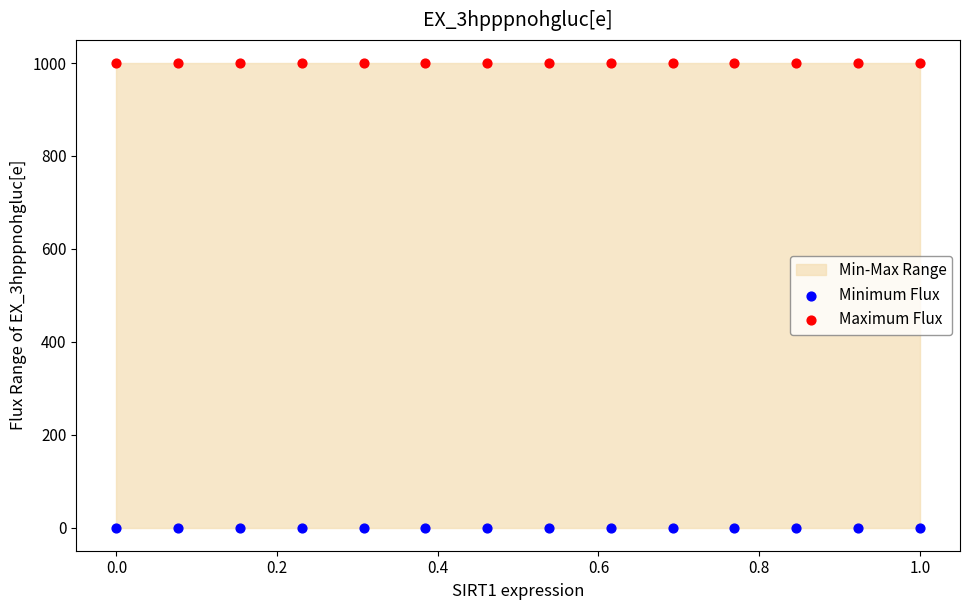

Which series contains the highest Y value?

Maximum Flux